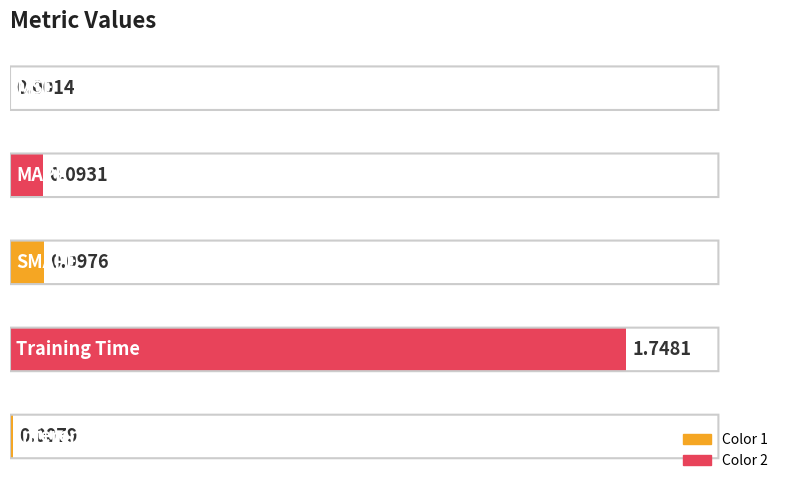

Count the number of data series in this chart.

1